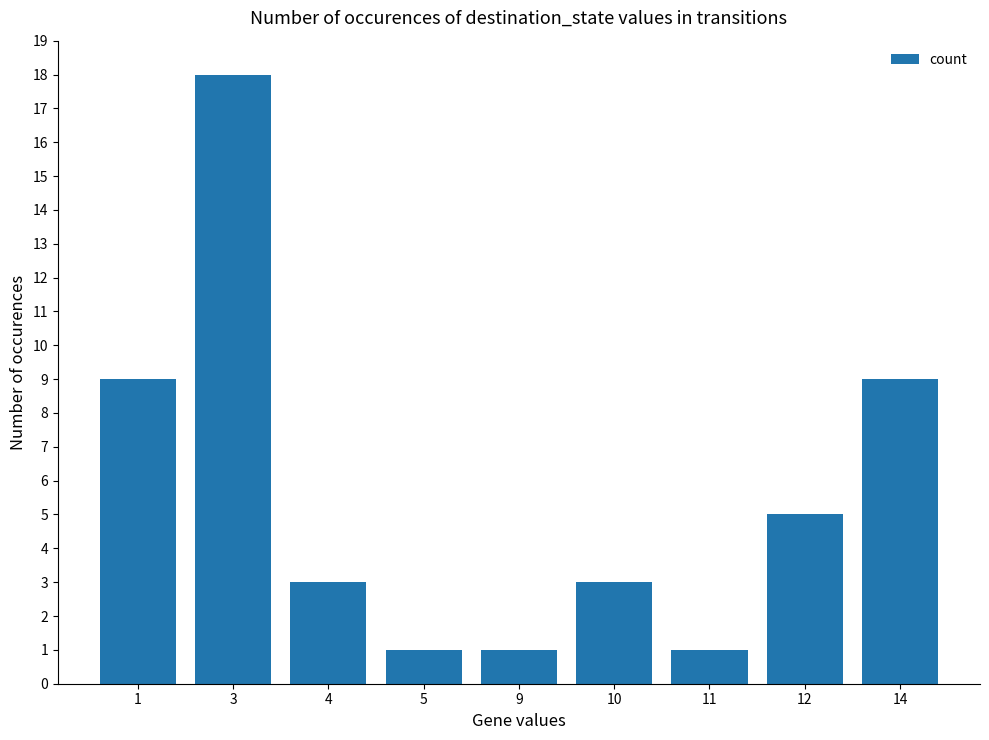

Reading left to right, what are all the values shown in this chart?

1=9	3=18	4=3	5=1	9=1	10=3	11=1	12=5	14=9